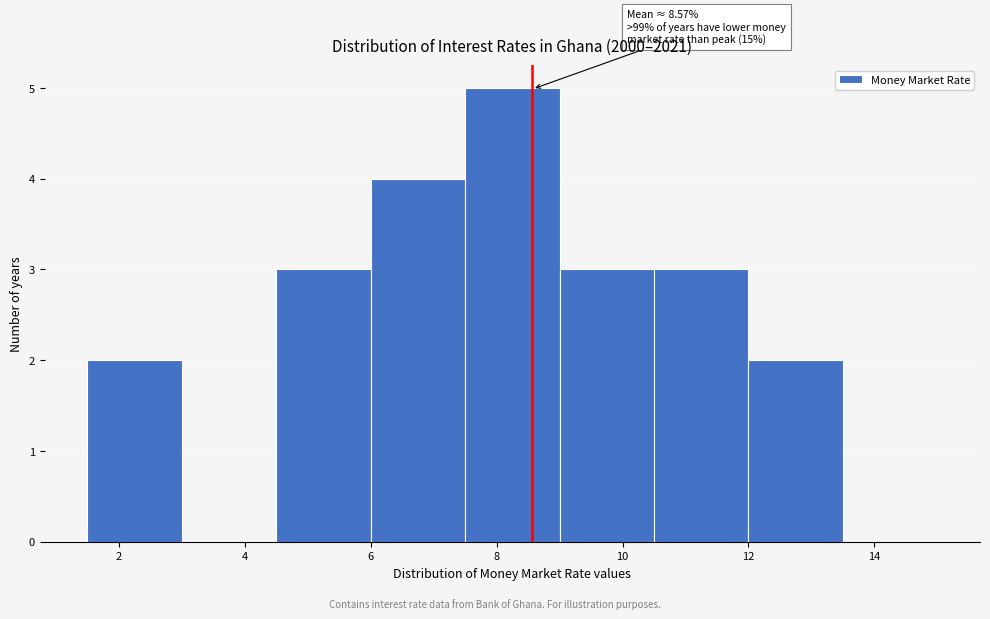

Over which range of the x-axis is the bar tallest?

7.5 to 9.0